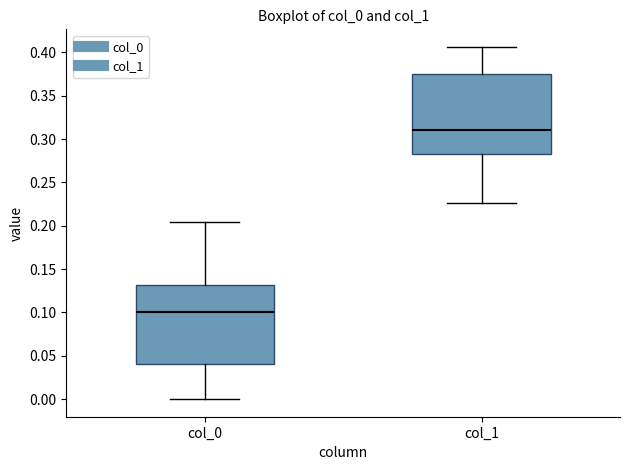

Reading left to right, read every box against the y-axis: the position of its median line, the range the box covers, and the ends of its whiskers. The values are not printed on the chart, so give them approximately, as read against the axis.

col_0: median 0.100, box 0.040 to 0.130, whiskers 0.000 to 0.205
col_1: median 0.310, box 0.285 to 0.375, whiskers 0.225 to 0.405